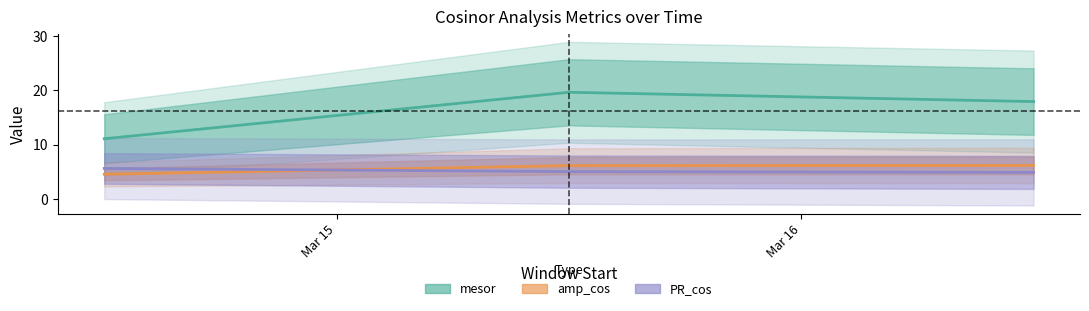

Reading left to right, transcribe all the data shown in this chart.

mesor: 11.1	19.6	17.9
amp_cos: 4.5	6.1	6.1
amp_SE_cos: 5.6	5.0	4.9